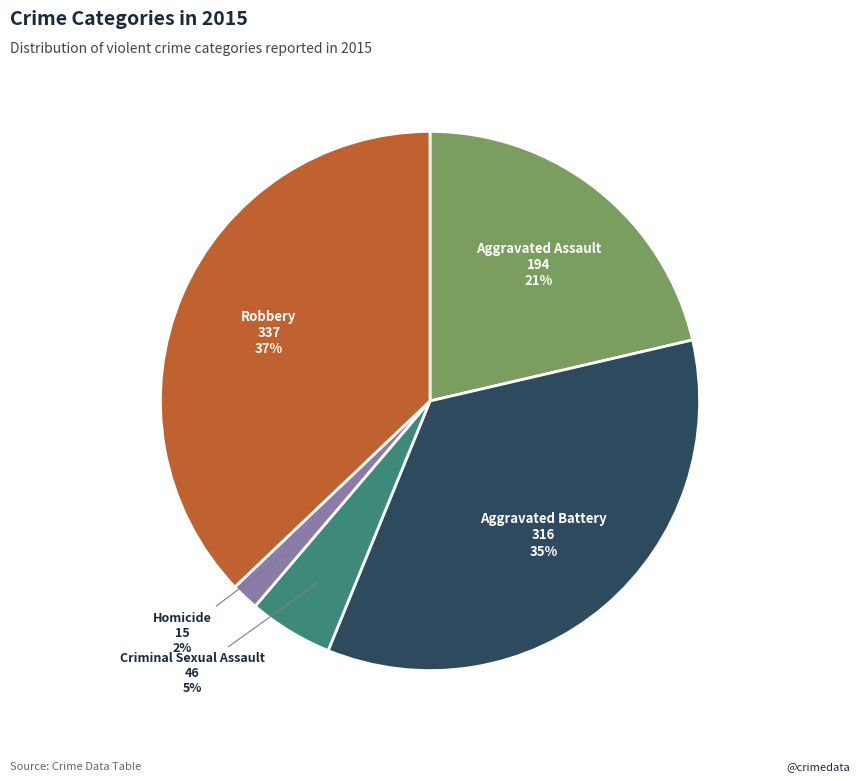

Does any single category account for the majority?

No